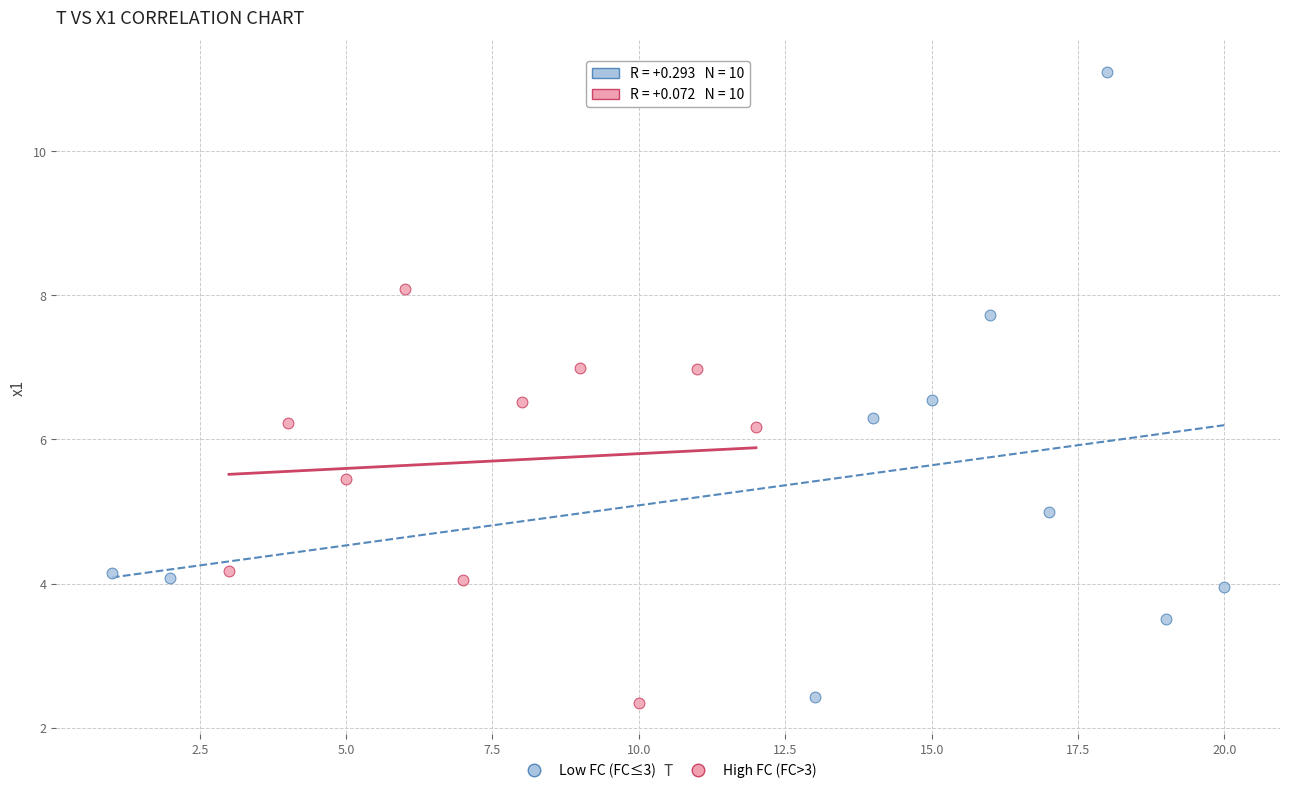

Which series contains the highest Y value?

Low FC (FC≤3)